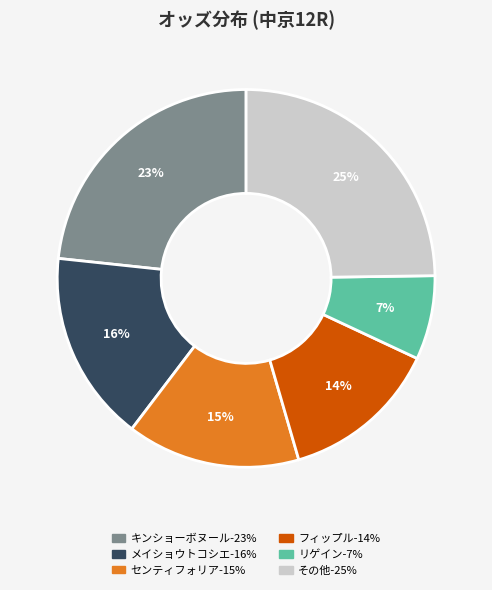

Is there any slice that represents more than half of the pie?

No